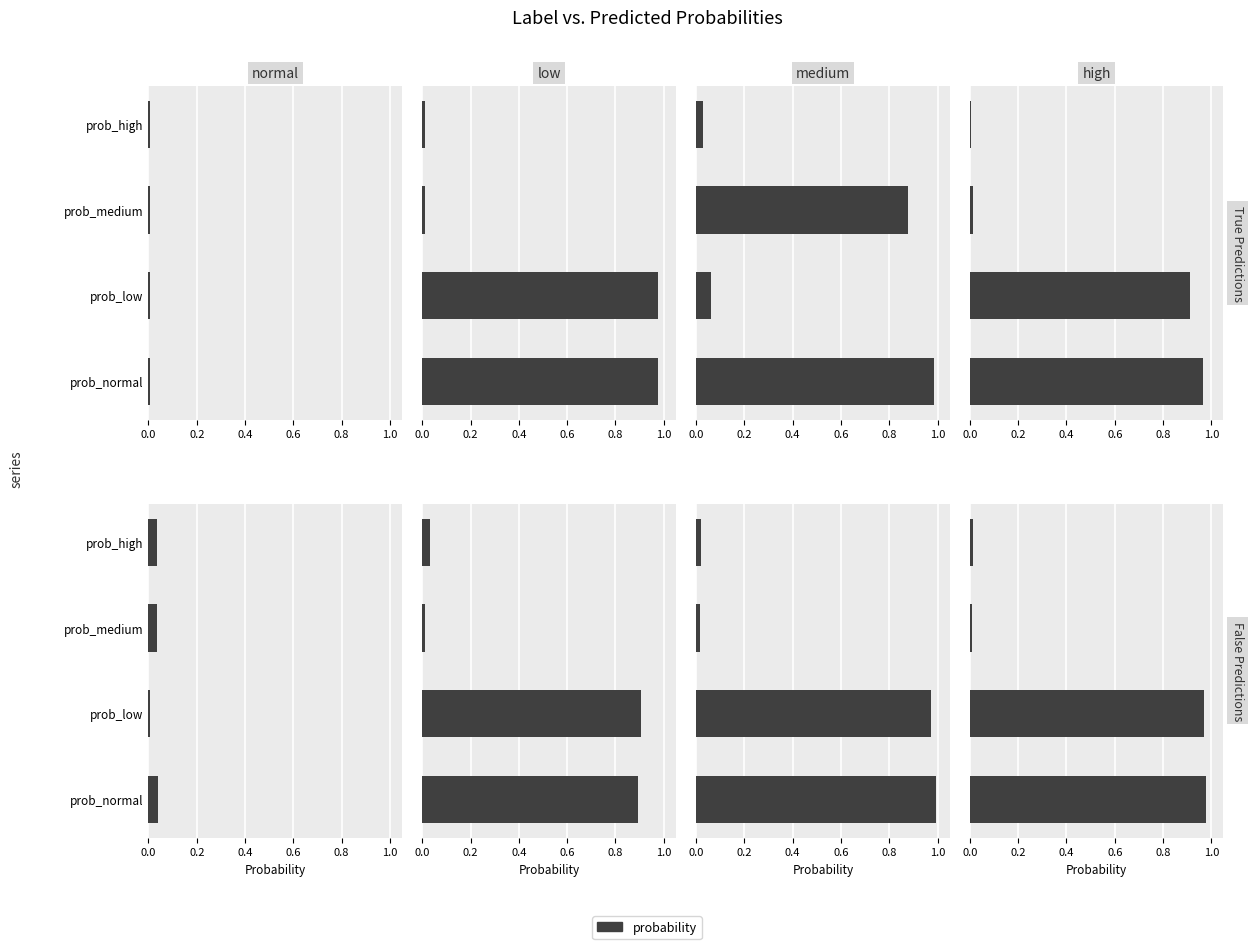

What is the value of the 2nd bar from the left?

1.0